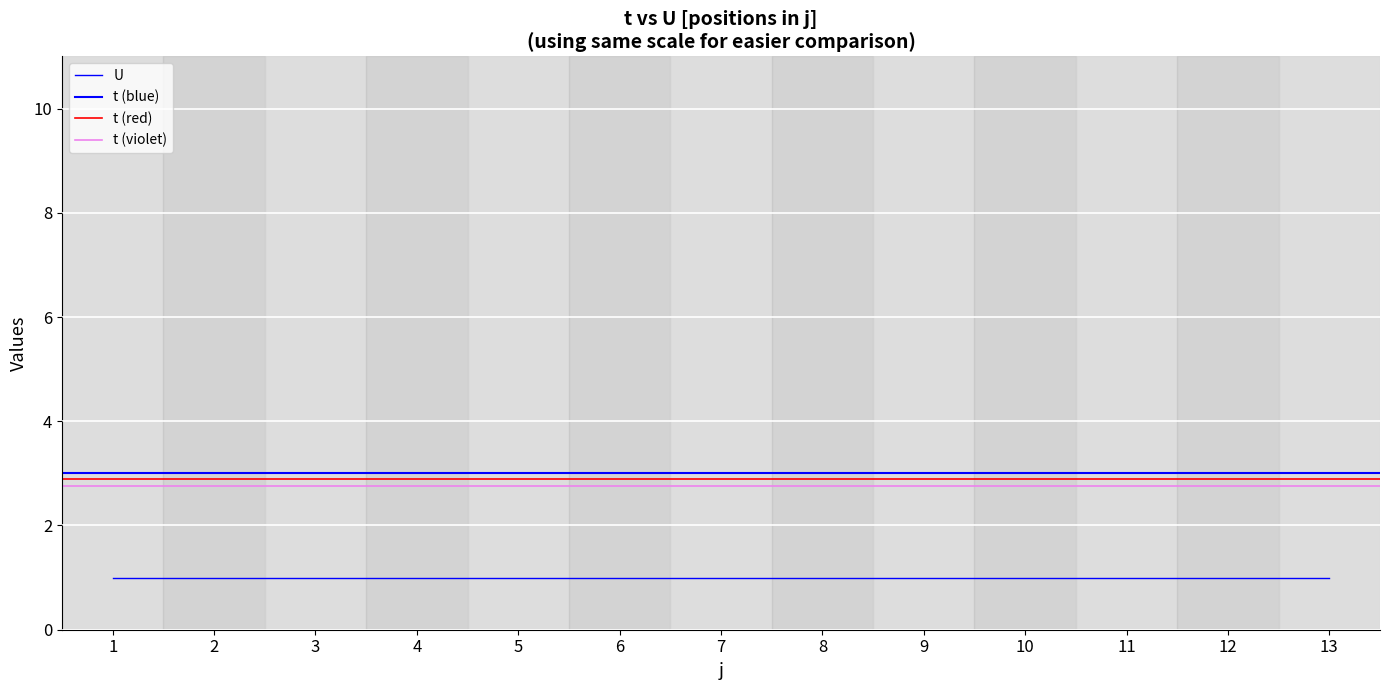

True or false: t and U intersect in this chart.

False